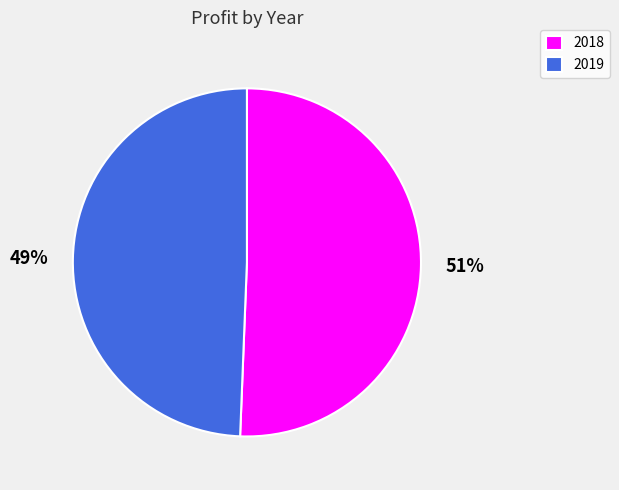

Rank the categories by value from lowest to highest.

2019, 2018